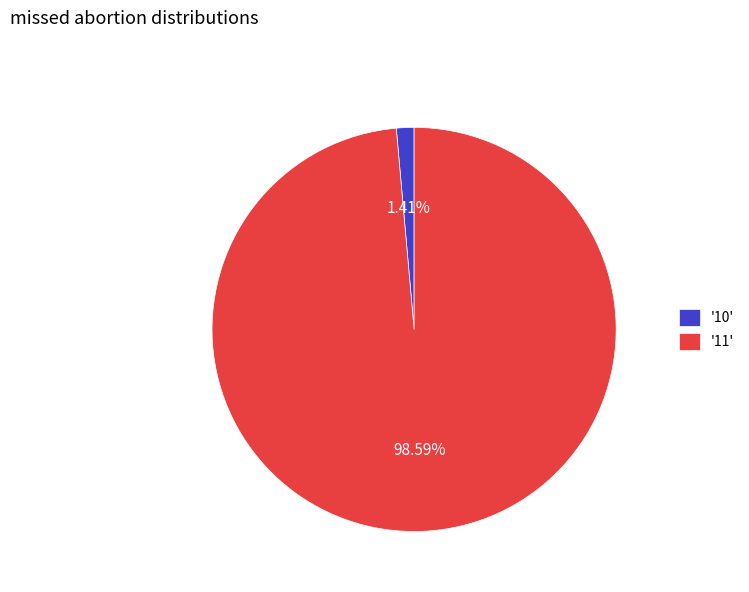

Which has a higher value, '10' or '11'?

'11'